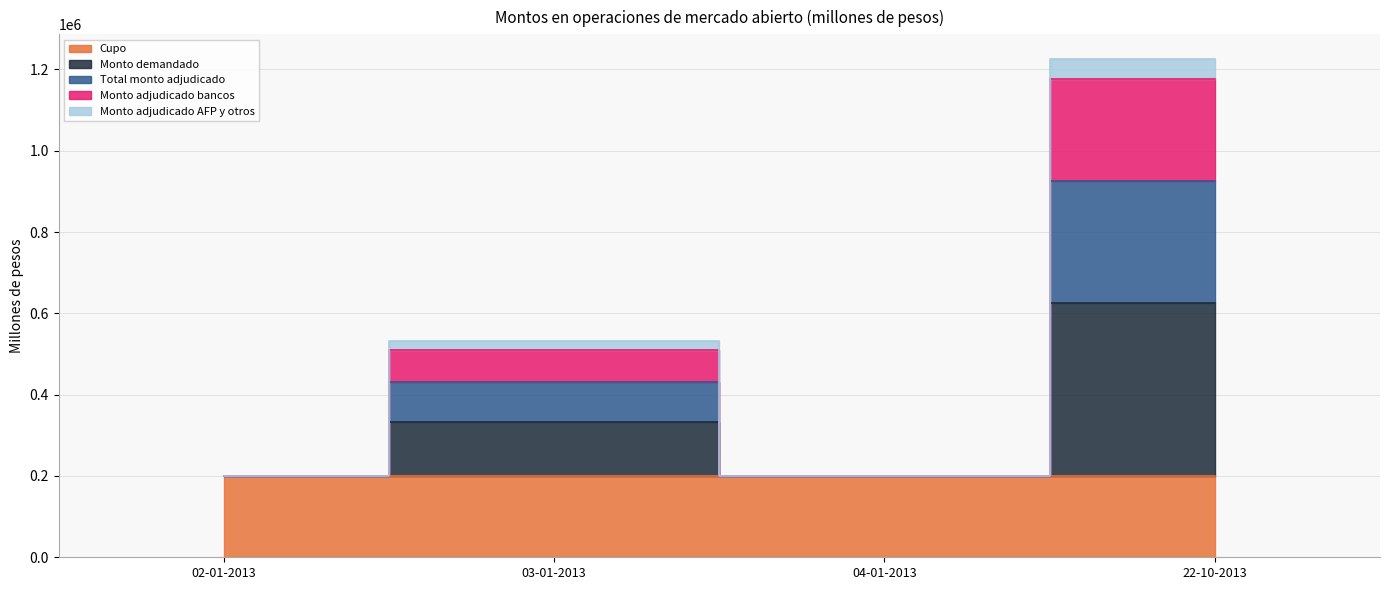

Which series has the widest spread of values?

Total monto adjudicado